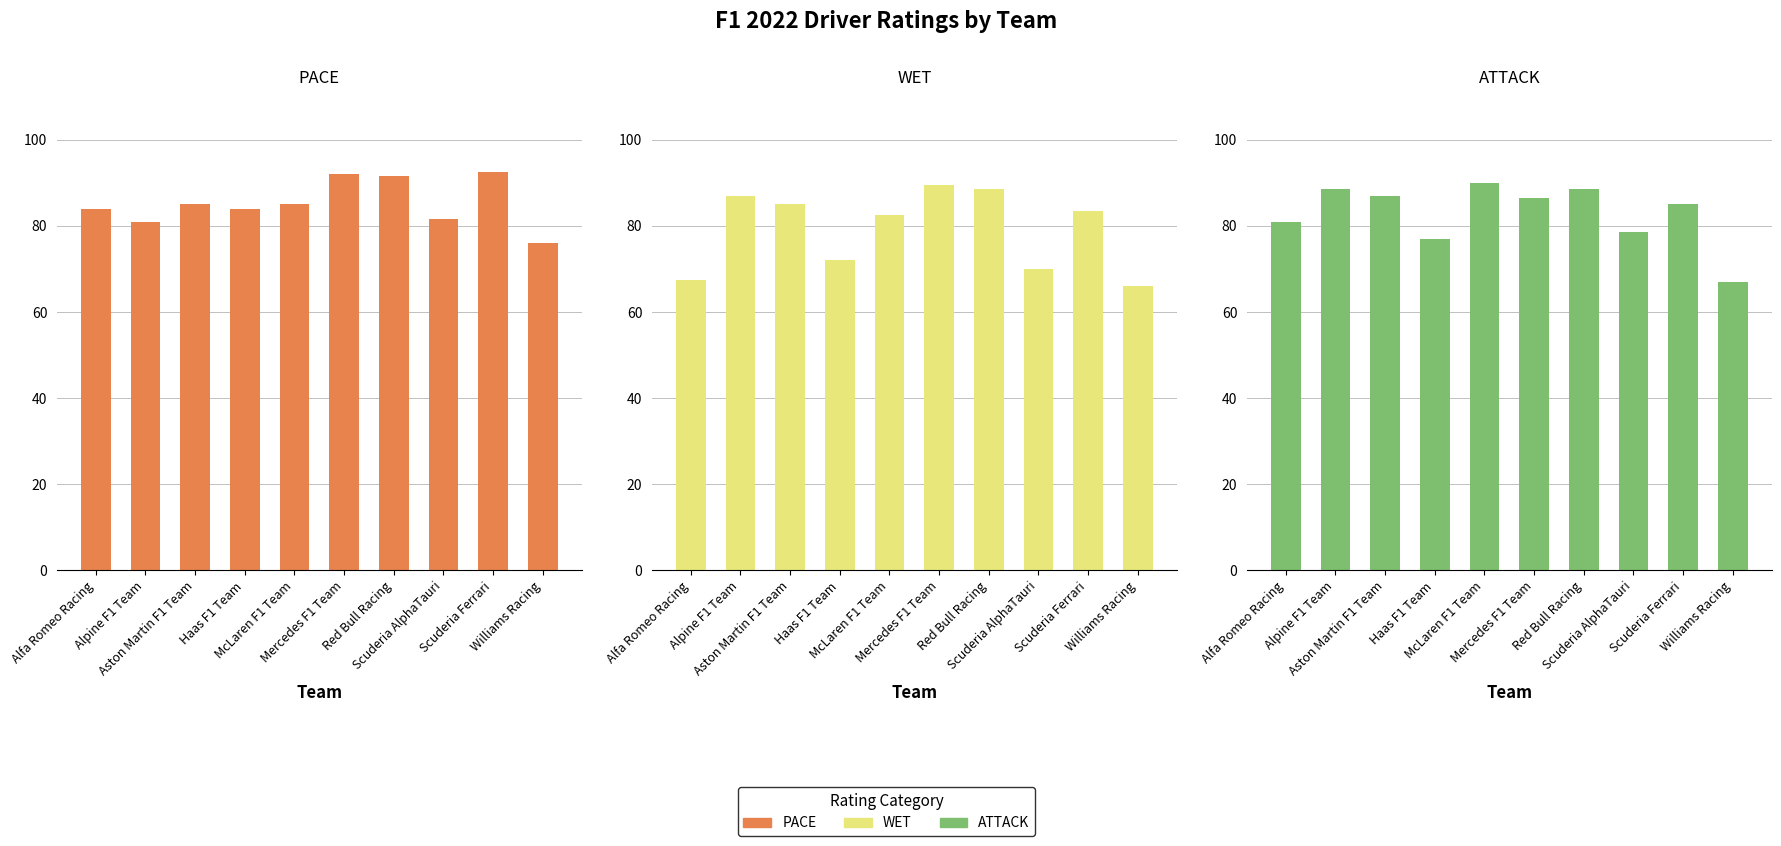

Are the bars horizontal?

No